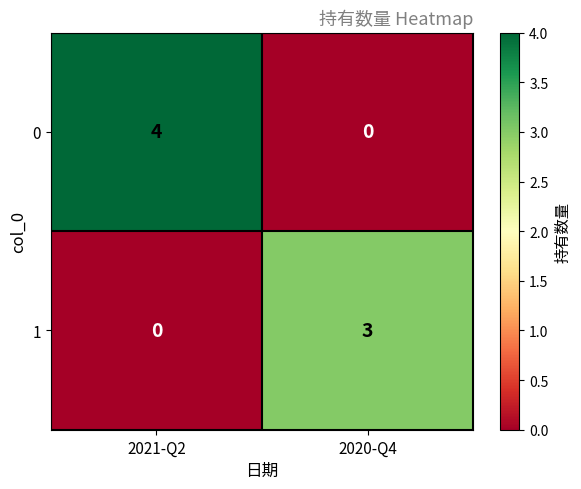

Between 2021-Q2 and 2020-Q4, which series saw the biggest shift?

0